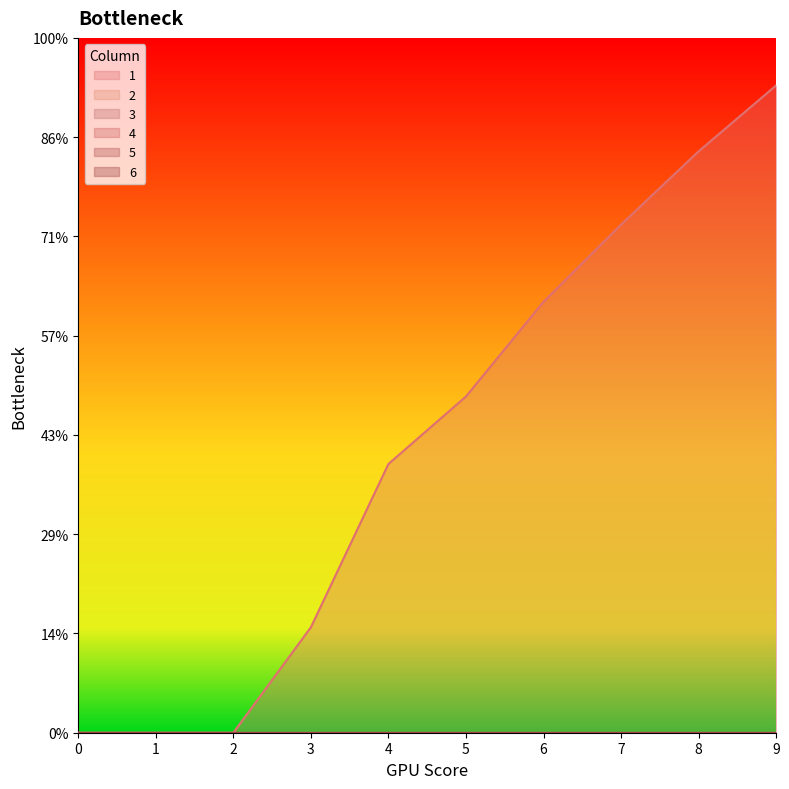

True or false: 6 and 1 cross at least once.

False